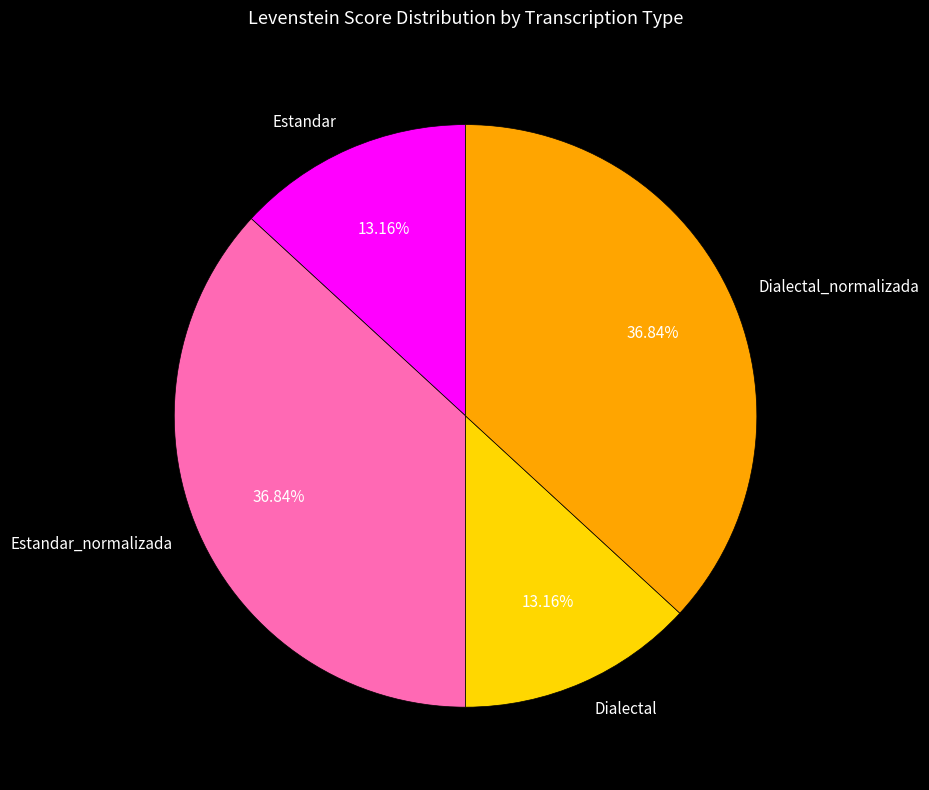

Between Dialectal_normalizada and Estandar, which is larger?

Dialectal_normalizada